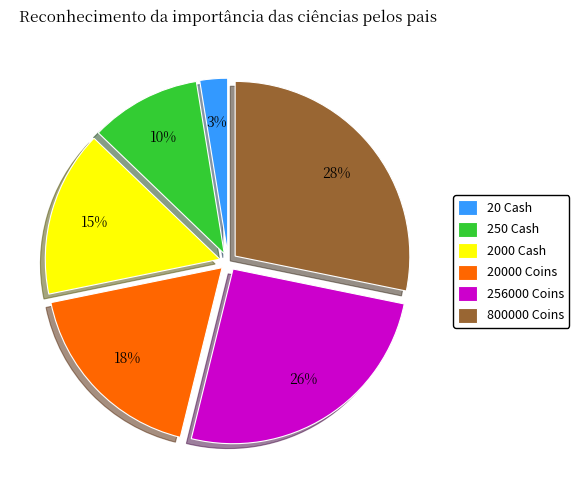

Approximately how many times larger is the value at 2000 Cash compared to 800000 Coins?

0.5